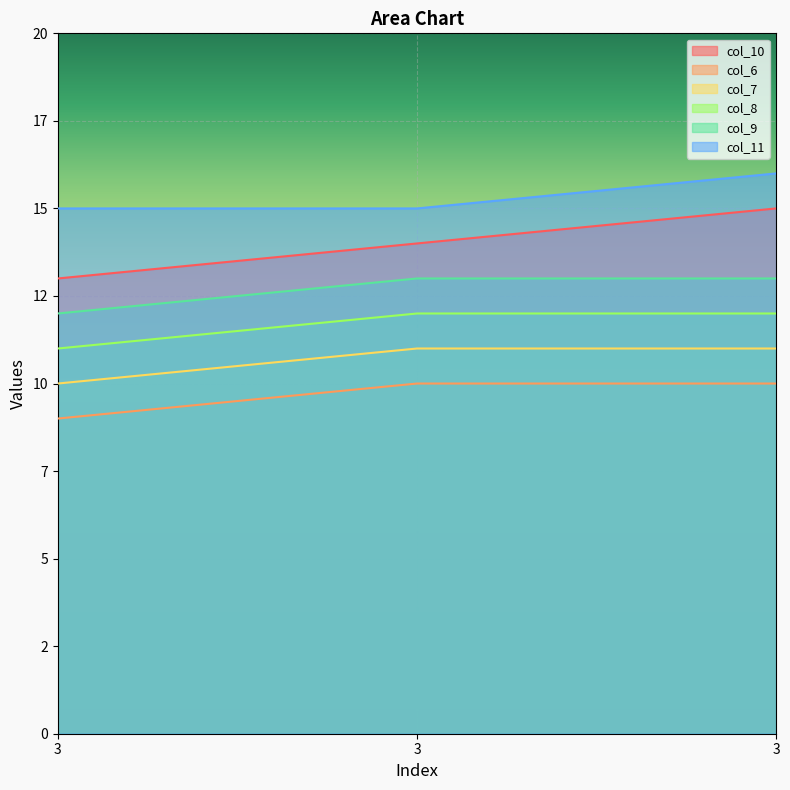

What is the sum of the col_6 values at 3 and 3?

20